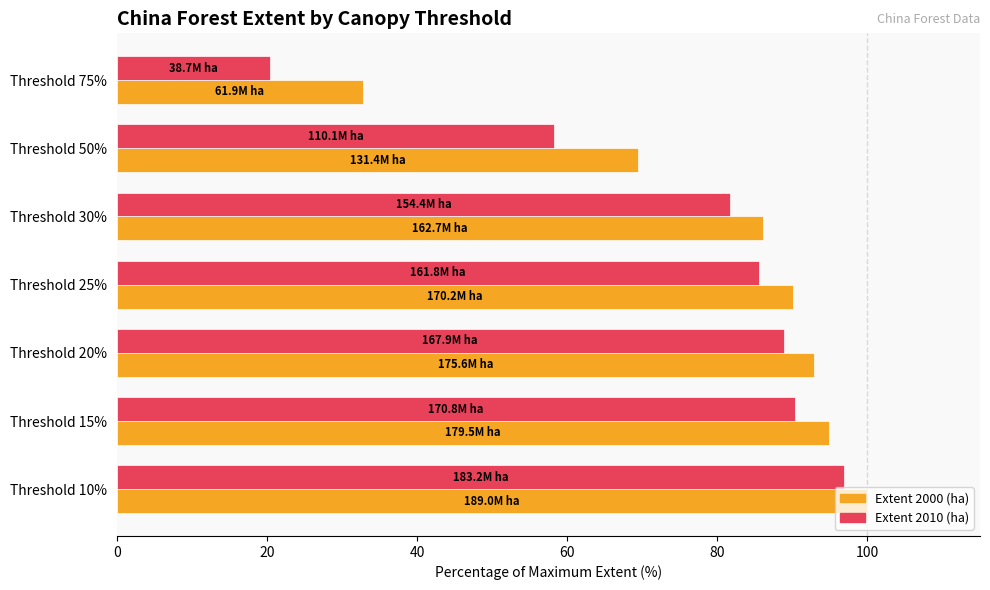

Count the number of data series in this chart.

2